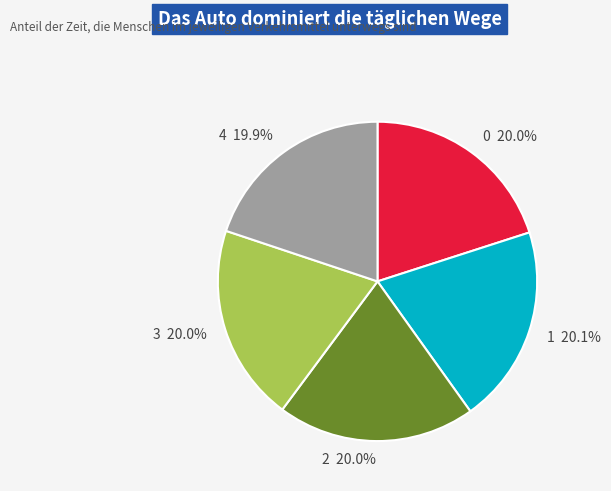

Is there any slice that represents more than half of the pie?

No